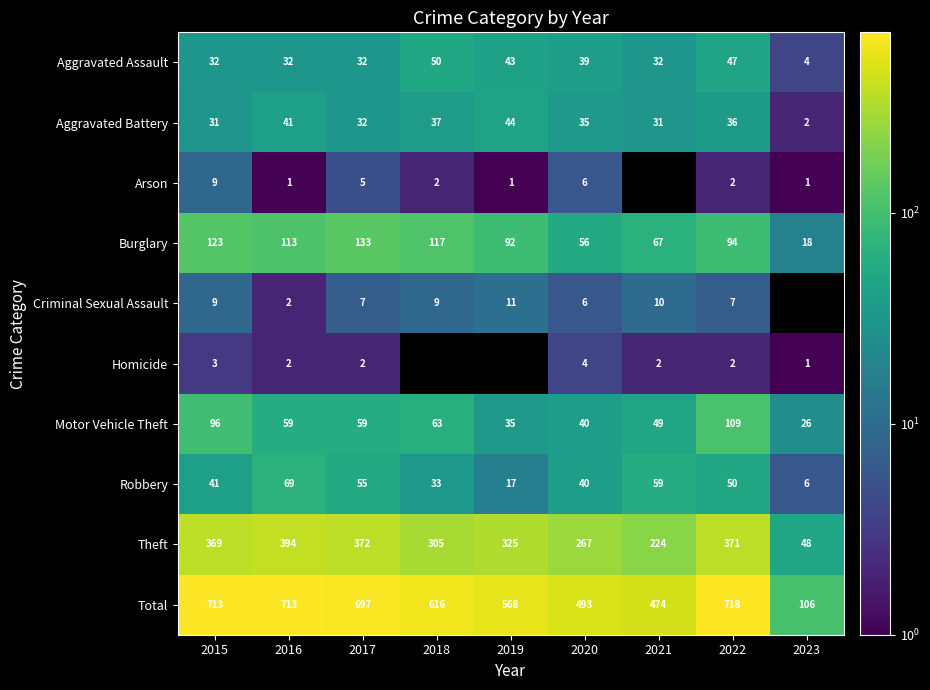

True or false: Robbery has a value of 18.2 at 2020.

False